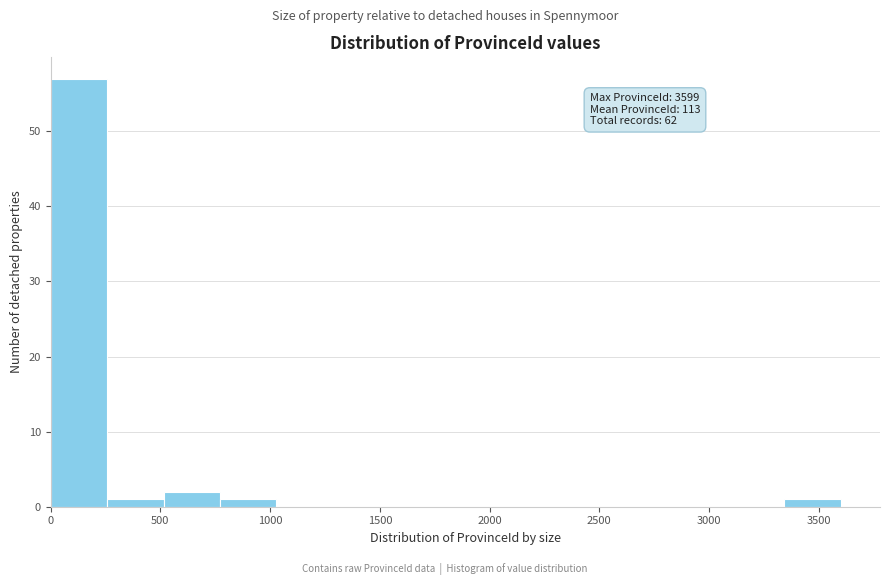

Which range on the x-axis has the tallest bar?

0 to 250